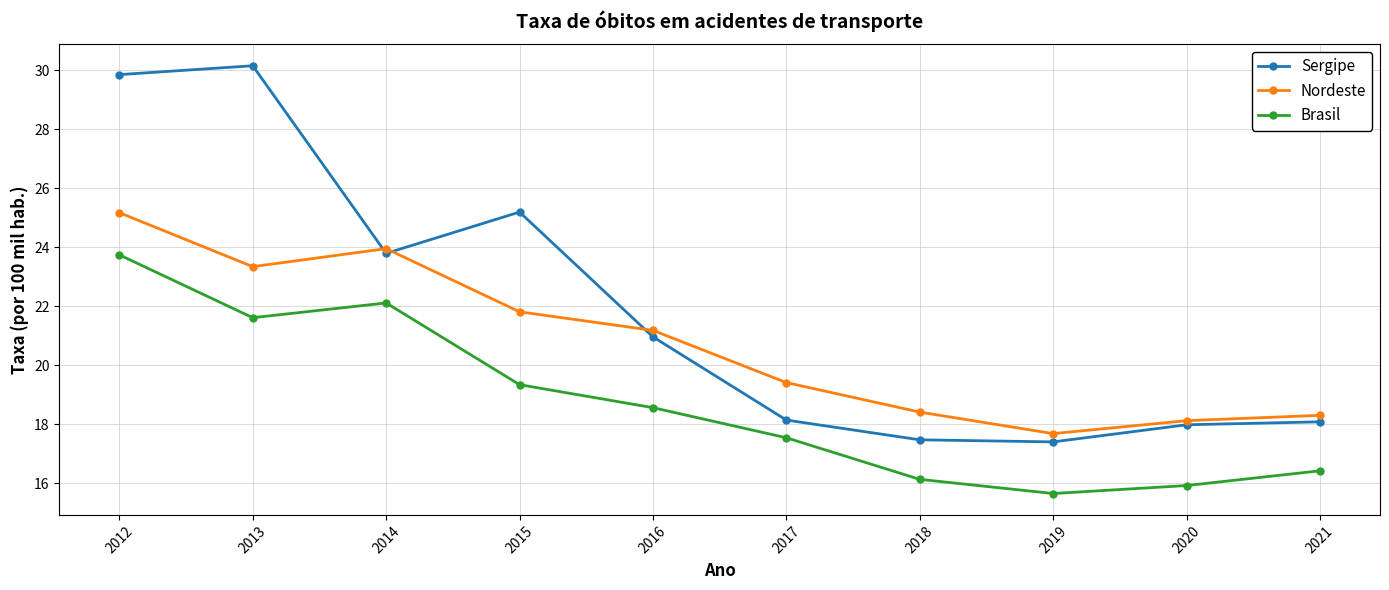

Is it true that Brasil equals 18.6 at 2016?

True